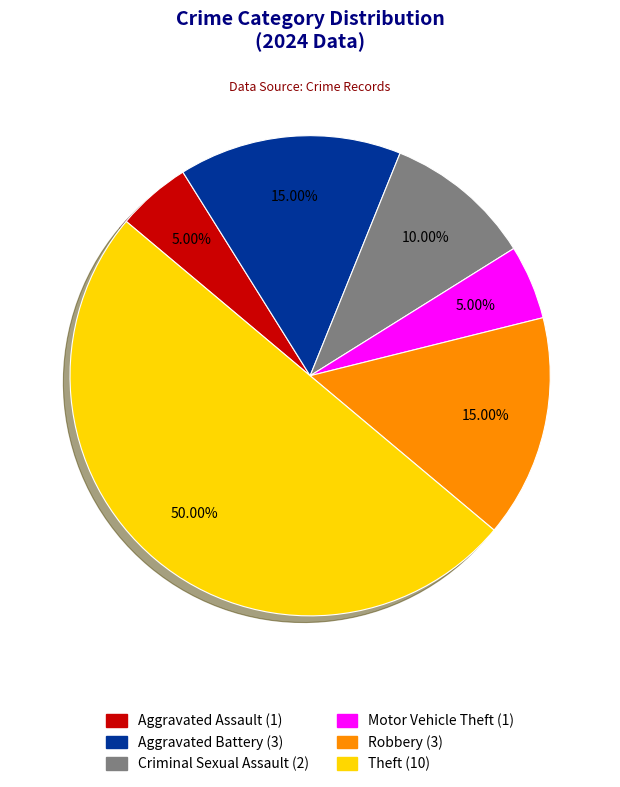

What is the largest slice in the pie chart?

Theft